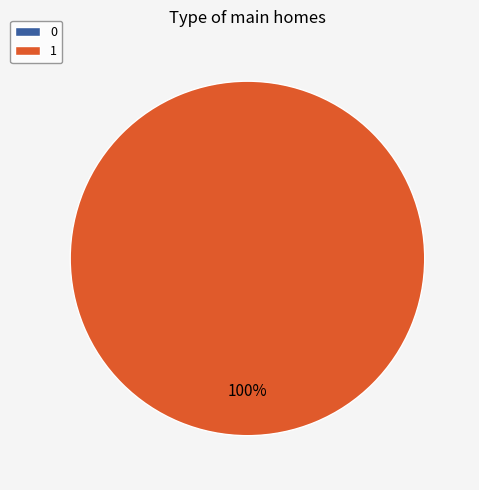

To the nearest percent, what is the average slice percentage?

50%